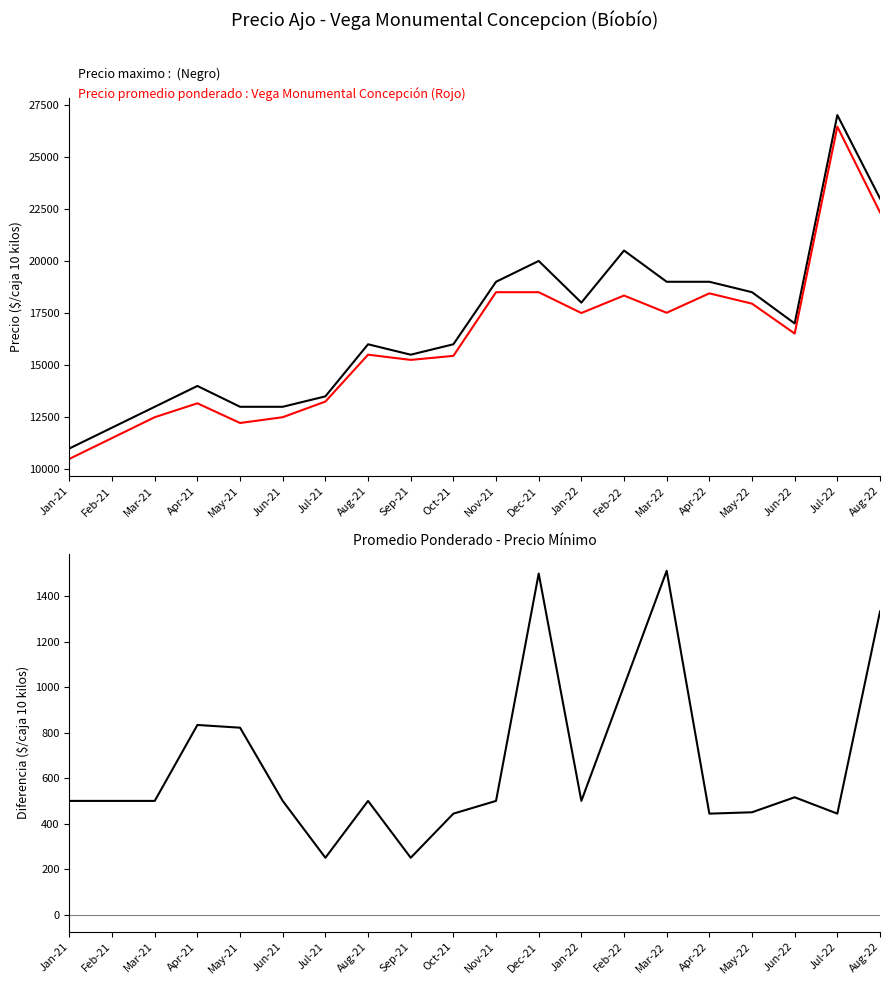

Between Mar-21 and Jun-21, which series saw the biggest shift?

Precio maximo